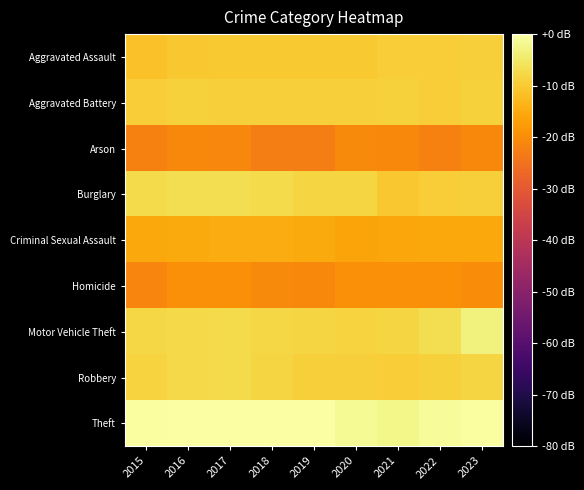

Which series has the widest spread of values?

Motor Vehicle Theft